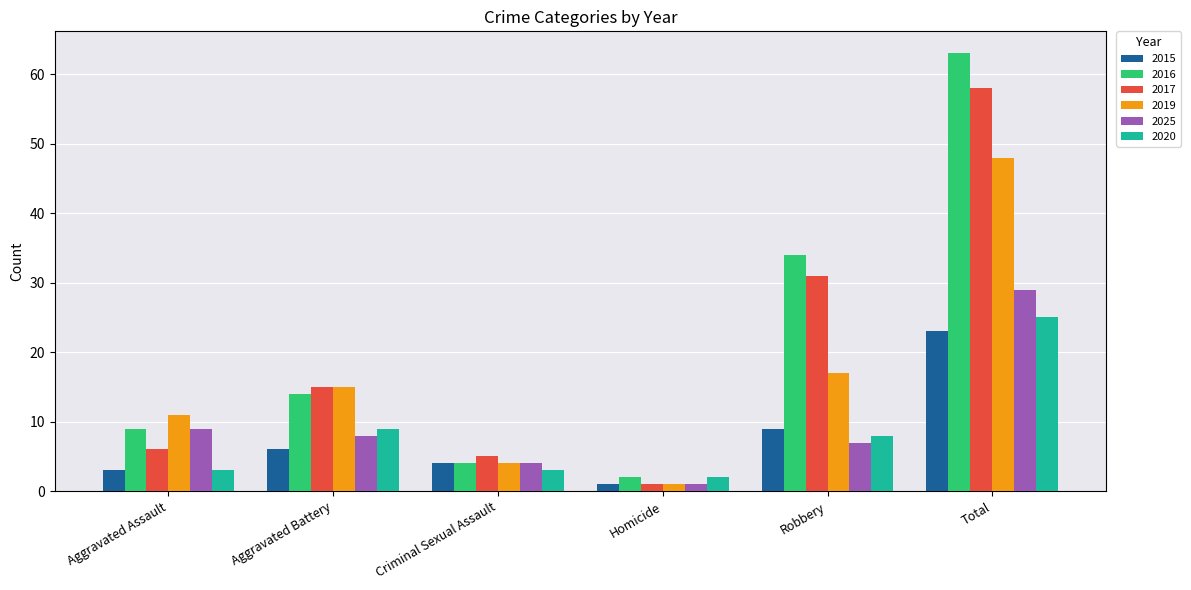

Reading left to right, what are all the values shown in this chart?

2015: Aggravated Assault=3	Aggravated Battery=6	Criminal Sexual Assault=4	Homicide=1	Robbery=9	Total=23
2016: Aggravated Assault=9	Aggravated Battery=14	Criminal Sexual Assault=4	Homicide=2	Robbery=34	Total=63
2017: Aggravated Assault=6	Aggravated Battery=15	Criminal Sexual Assault=5	Homicide=1	Robbery=31	Total=58
2019: Aggravated Assault=11	Aggravated Battery=15	Criminal Sexual Assault=4	Homicide=1	Robbery=17	Total=48
2025: Aggravated Assault=9	Aggravated Battery=8	Criminal Sexual Assault=4	Homicide=1	Robbery=7	Total=29
2020: Aggravated Assault=3	Aggravated Battery=9	Criminal Sexual Assault=3	Homicide=2	Robbery=8	Total=25